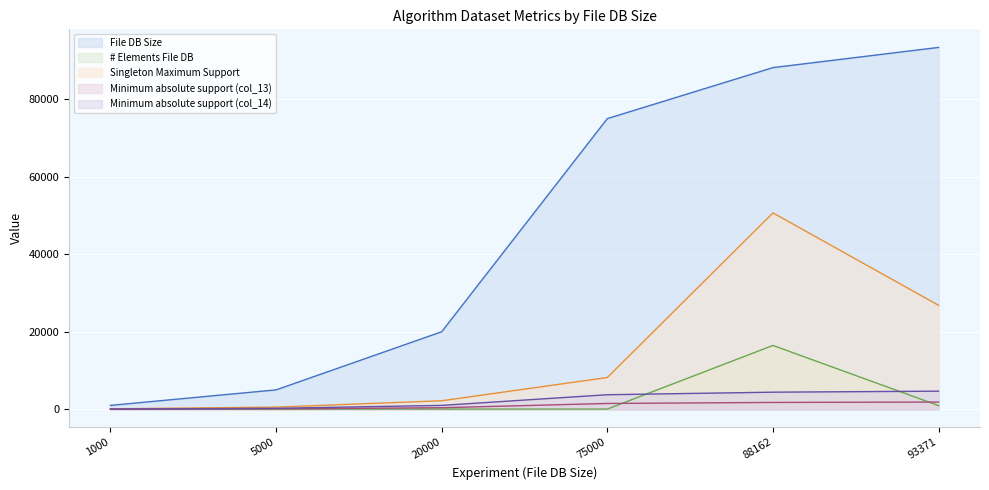

True or false: Singleton Maximum Support and File DB Size intersect in this chart.

False